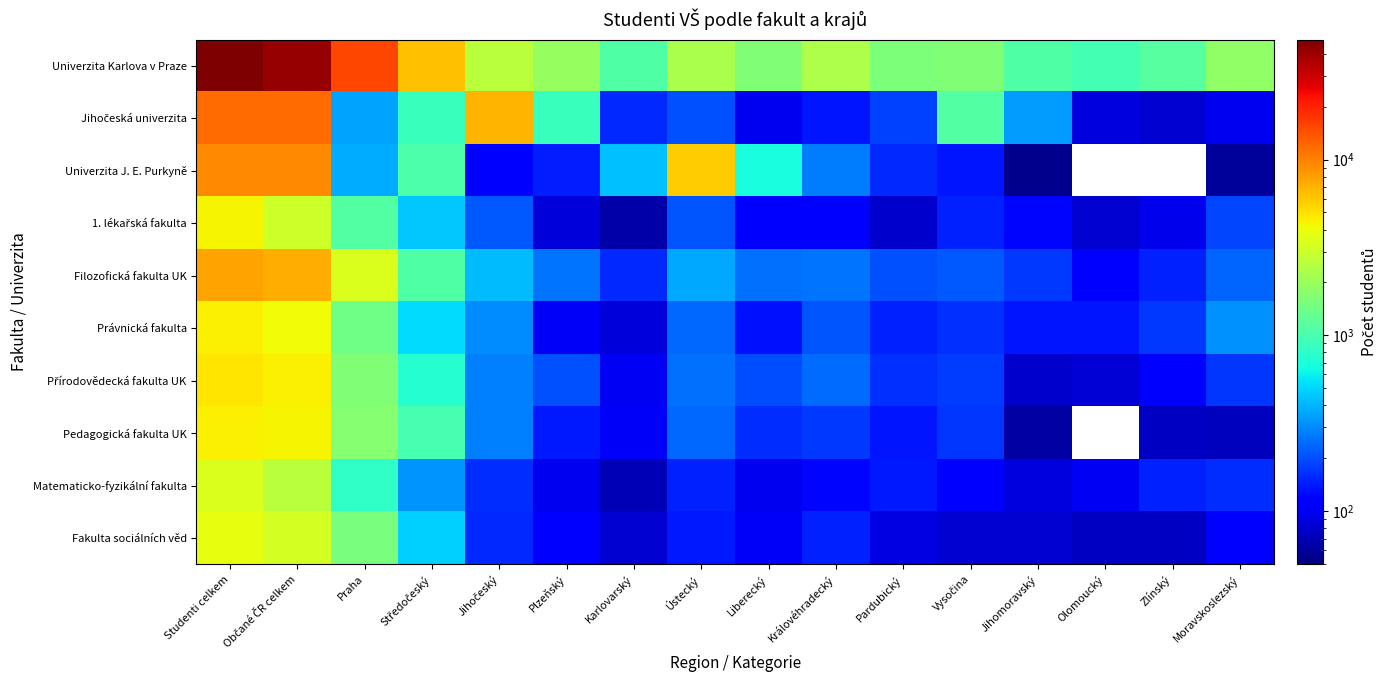

Rank the series at Vysočina from highest to lowest value.

Univerzita Karlova v Praze, Jihočeská univerzita, Filozofická fakulta UK, Přírodovědecká fakulta UK, Pedagogická fakulta UK, Právnická fakulta, 1. lékařská fakulta, Univerzita J. E. Purkyně, Matematicko-fyzikální fakulta, Fakulta sociálních věd